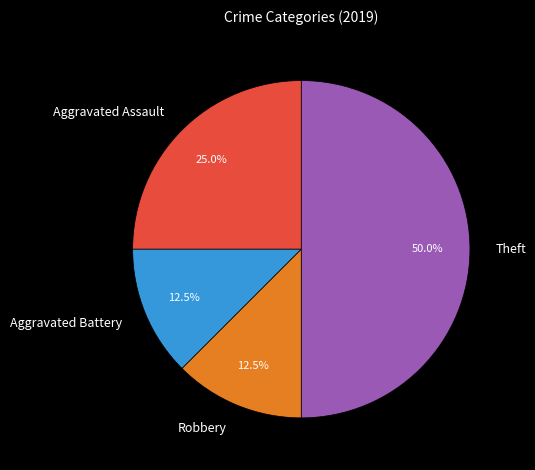

Between Aggravated Assault and Robbery, which is larger?

Aggravated Assault